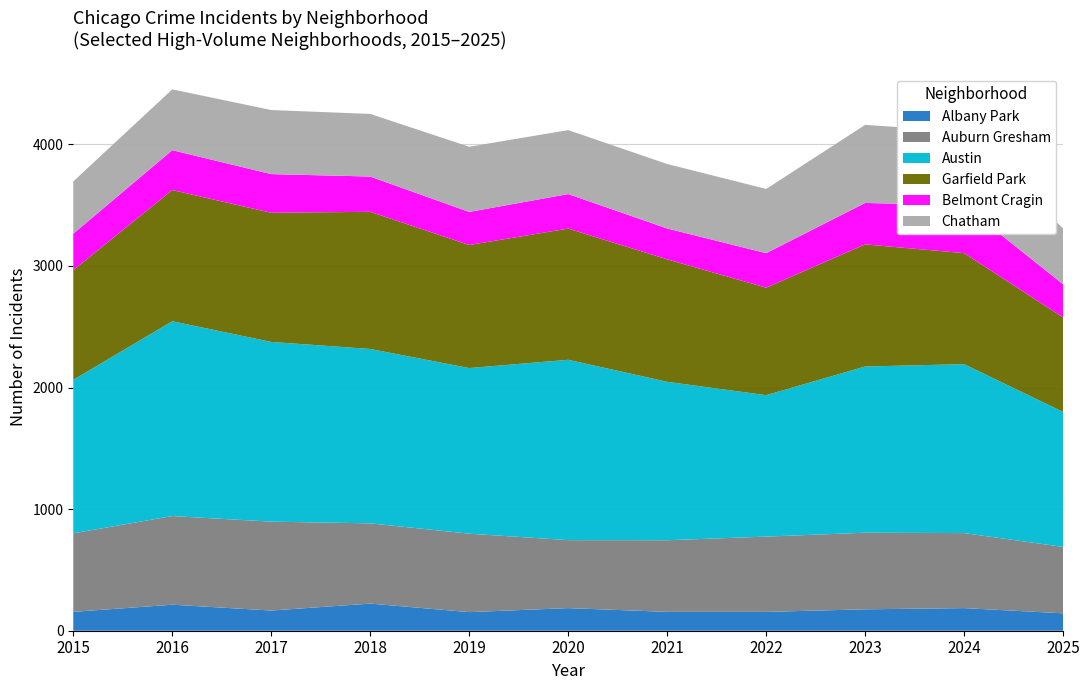

Reading left to right, what are all the values shown in this chart?

2022: 2015=155	2016=214	2017=166	2018=223	2019=153	2020=186	2021=155	2022=155	2023=176	2024=186	2025=143
2025: 2015=646	2016=729	2017=731	2018=660	2019=645	2020=559	2021=589	2022=619	2023=630	2024=617	2025=546
2018: 2015=1262	2016=1602	2017=1478	2018=1434	2019=1362	2020=1483	2021=1303	2022=1163	2023=1367	2024=1389	2025=1110
2020: 2015=902	2016=1079	2017=1062	2018=1128	2019=1012	2020=1079	2021=1007	2022=884	2023=1004	2024=913	2025=777
2024: 2015=300	2016=328	2017=318	2018=290	2019=272	2020=284	2021=254	2022=284	2023=341	2024=393	2025=273
2021: 2015=430	2016=500	2017=527	2018=515	2019=536	2020=526	2021=530	2022=528	2023=642	2024=607	2025=459